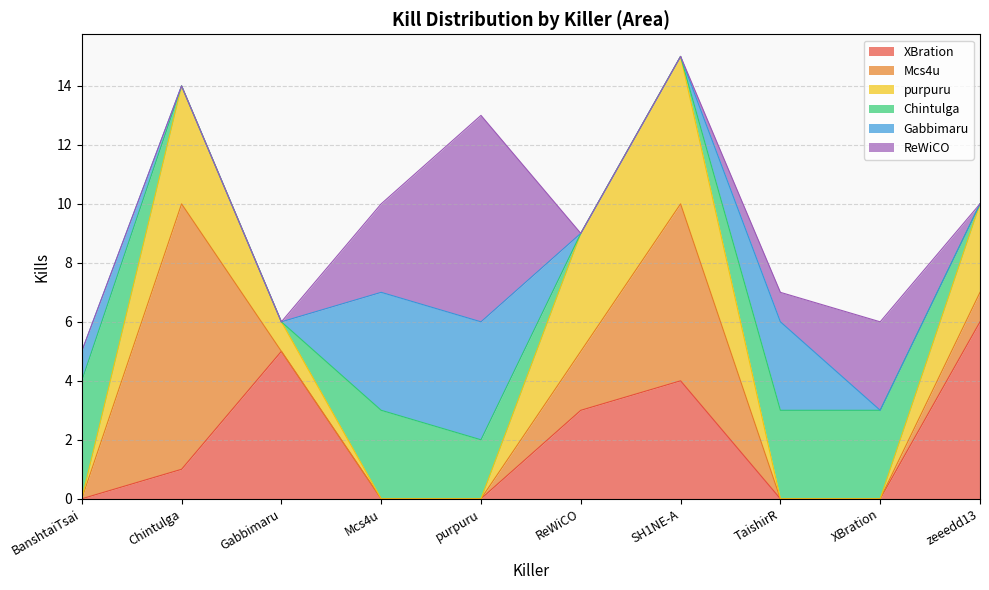

What is the difference between the XBration values at ReWiCO and XBration?

3